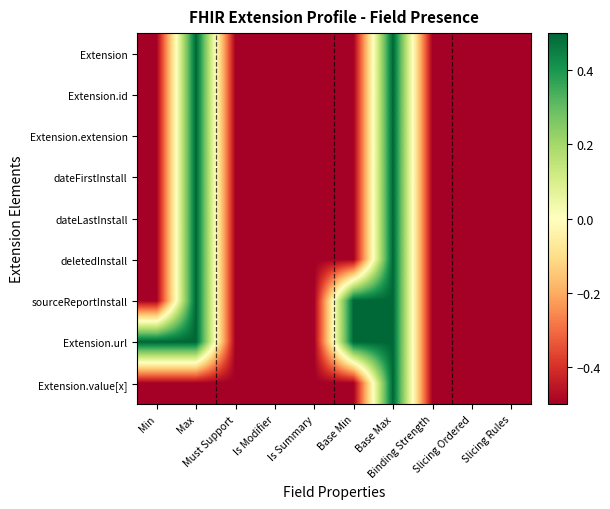

Reading left to right, what are all the values shown in this chart?

Extension: Min=-0.5	Max=0.5	Must Support=-0.5	Is Modifier=-0.5	Is Summary=-0.5	Base Min=-0.5	Base Max=0.5	Binding Strength=-0.5	Slicing Ordered=-0.5	Slicing Rules=-0.5
Extension.id: Min=-0.5	Max=0.5	Must Support=-0.5	Is Modifier=-0.5	Is Summary=-0.5	Base Min=-0.5	Base Max=0.5	Binding Strength=-0.5	Slicing Ordered=-0.5	Slicing Rules=-0.5
Extension.extension: Min=-0.5	Max=0.5	Must Support=-0.5	Is Modifier=-0.5	Is Summary=-0.5	Base Min=-0.5	Base Max=0.5	Binding Strength=-0.5	Slicing Ordered=-0.5	Slicing Rules=-0.5
dateFirstInstall: Min=-0.5	Max=0.5	Must Support=-0.5	Is Modifier=-0.5	Is Summary=-0.5	Base Min=-0.5	Base Max=0.5	Binding Strength=-0.5	Slicing Ordered=-0.5	Slicing Rules=-0.5
dateLastInstall: Min=-0.5	Max=0.5	Must Support=-0.5	Is Modifier=-0.5	Is Summary=-0.5	Base Min=-0.5	Base Max=0.5	Binding Strength=-0.5	Slicing Ordered=-0.5	Slicing Rules=-0.5
deletedInstall: Min=-0.5	Max=0.5	Must Support=-0.5	Is Modifier=-0.5	Is Summary=-0.5	Base Min=-0.5	Base Max=0.5	Binding Strength=-0.5	Slicing Ordered=-0.5	Slicing Rules=-0.5
sourceReportInstall: Min=-0.5	Max=0.5	Must Support=-0.5	Is Modifier=-0.5	Is Summary=-0.5	Base Min=0.5	Base Max=0.5	Binding Strength=-0.5	Slicing Ordered=-0.5	Slicing Rules=-0.5
Extension.url: Min=0.5	Max=0.5	Must Support=-0.5	Is Modifier=-0.5	Is Summary=-0.5	Base Min=0.5	Base Max=0.5	Binding Strength=-0.5	Slicing Ordered=-0.5	Slicing Rules=-0.5
Extension.value[x]: Min=-0.5	Max=-0.5	Must Support=-0.5	Is Modifier=-0.5	Is Summary=-0.5	Base Min=-0.5	Base Max=0.5	Binding Strength=-0.5	Slicing Ordered=-0.5	Slicing Rules=-0.5